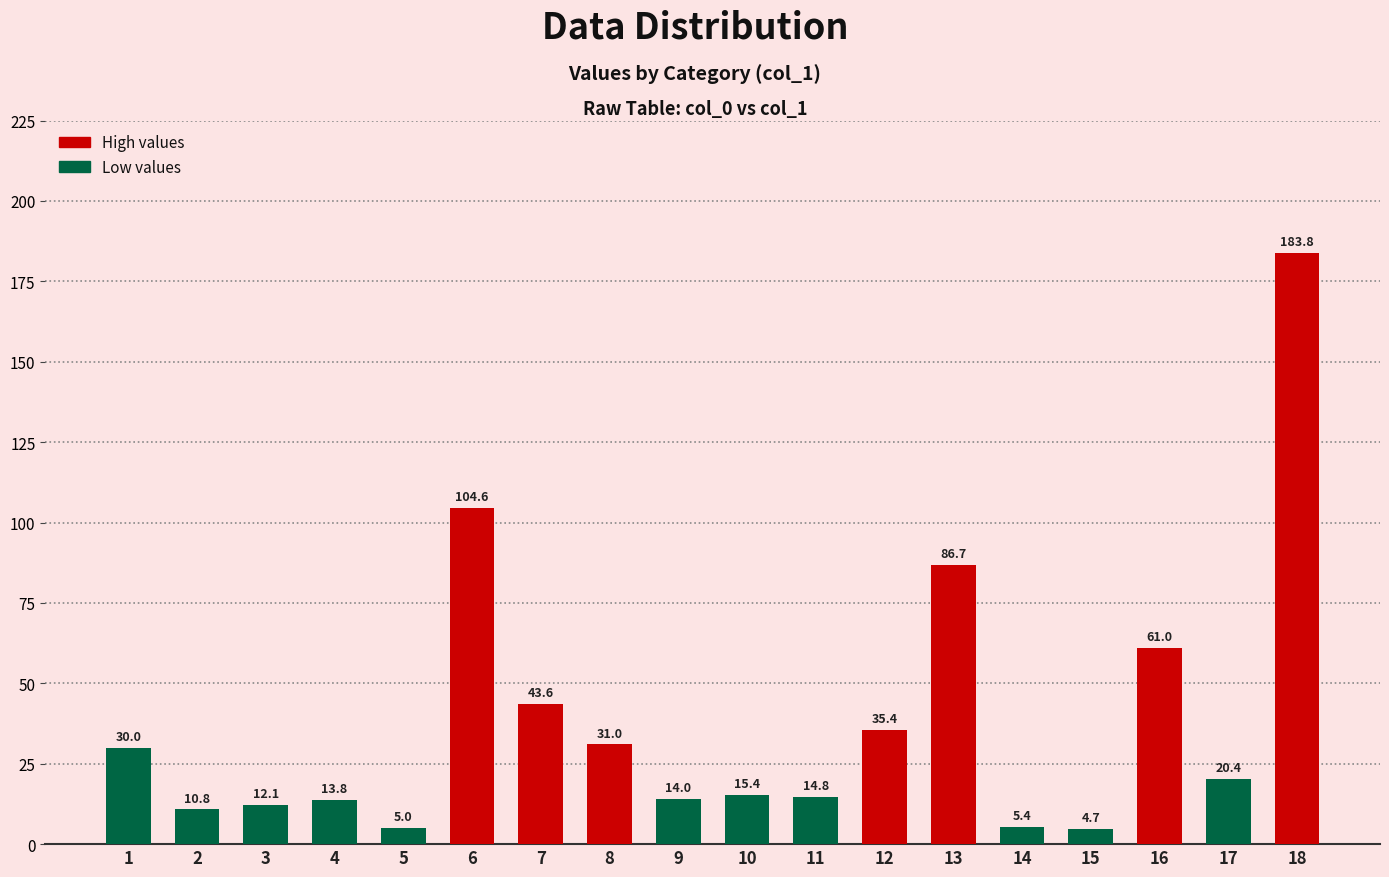

List the labels in order of value, smallest first.

15, 5, 14, 2, 3, 4, 9, 11, 10, 17, 1, 8, 12, 7, 16, 13, 6, 18